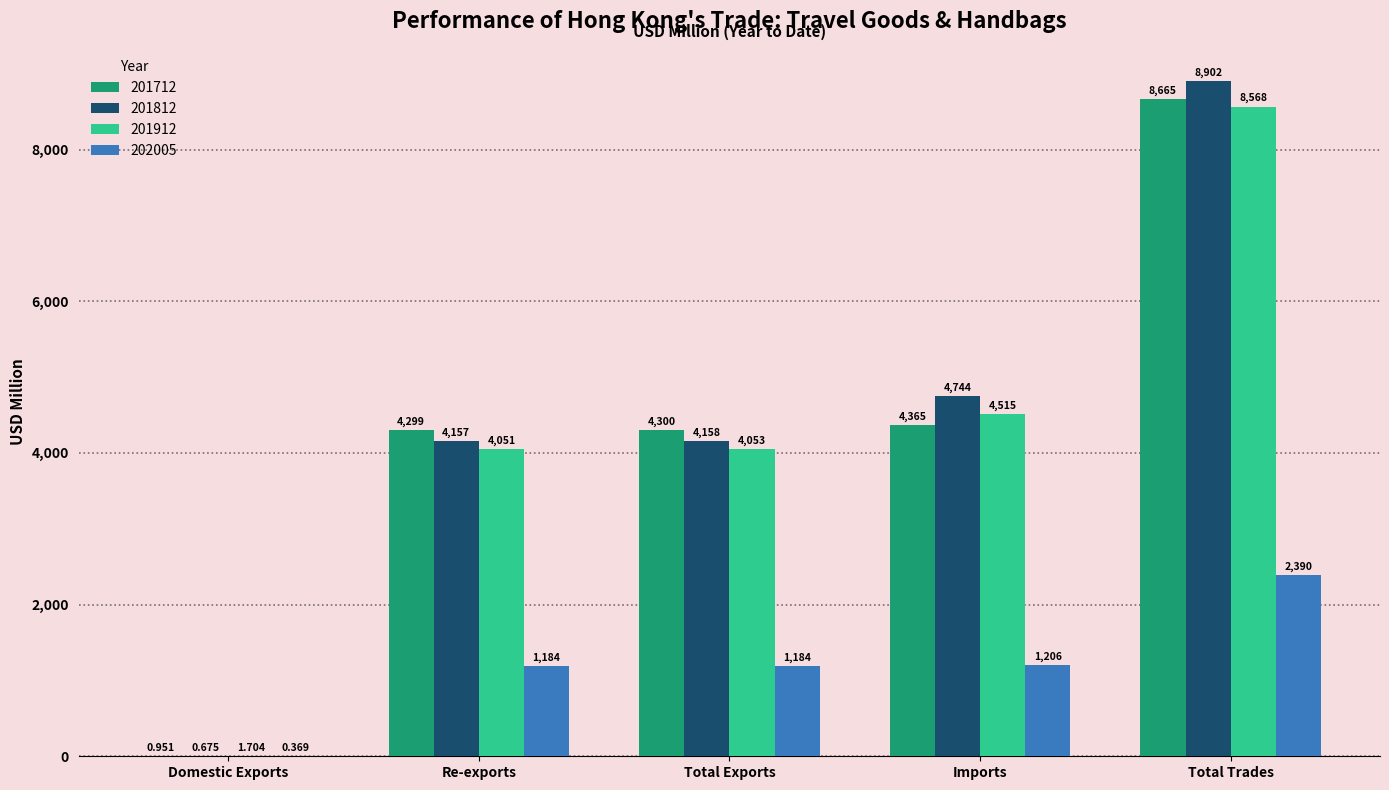

How many data points does each series have?

5